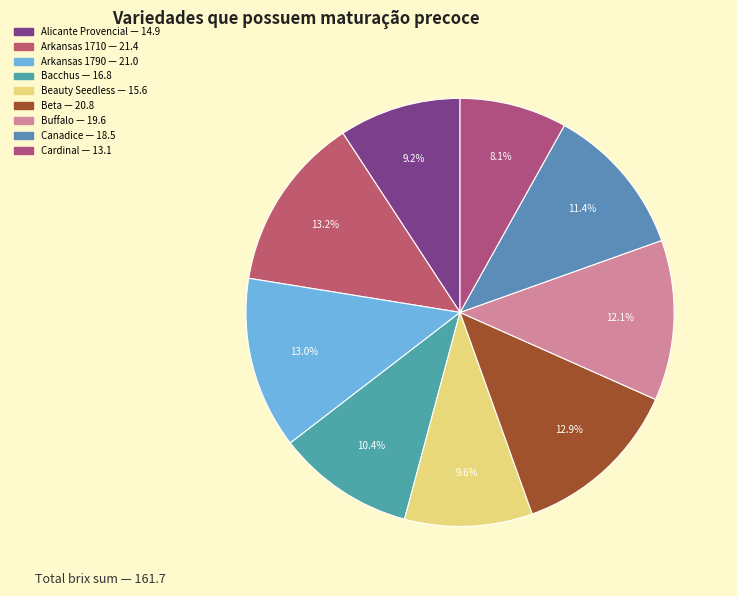

Is Arkansas 1790 the majority of the pie?

No